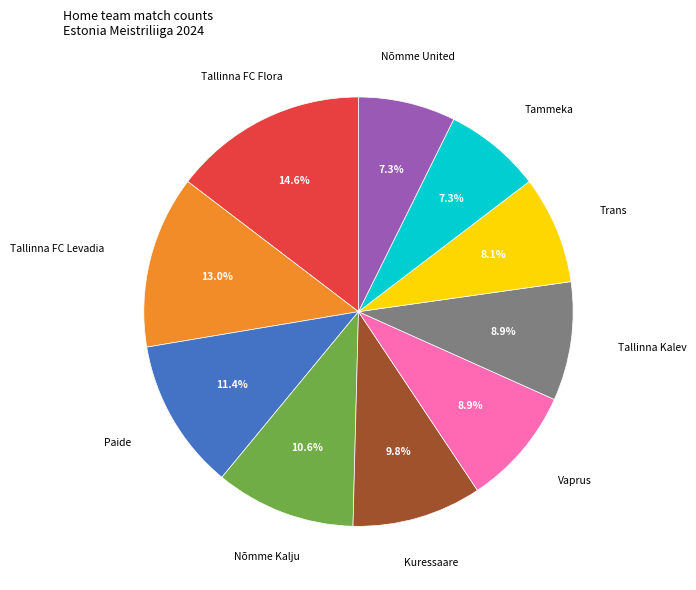

Is there a majority slice in this chart?

No